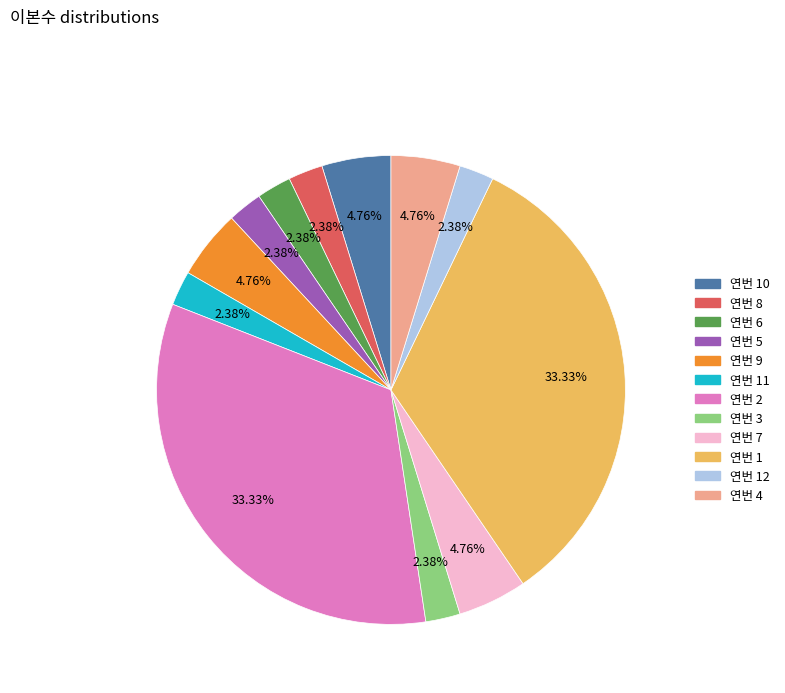

To the nearest percent, what is the average slice percentage?

8%